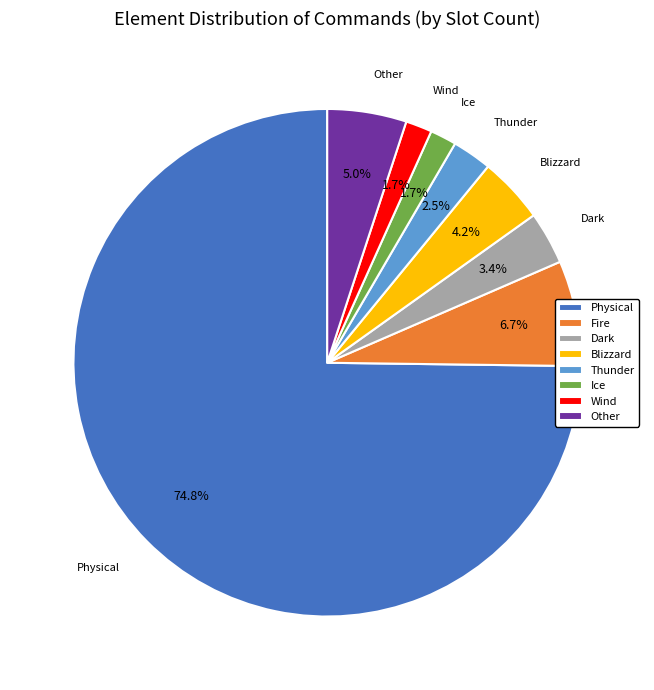

How many segments does this pie chart have?

8